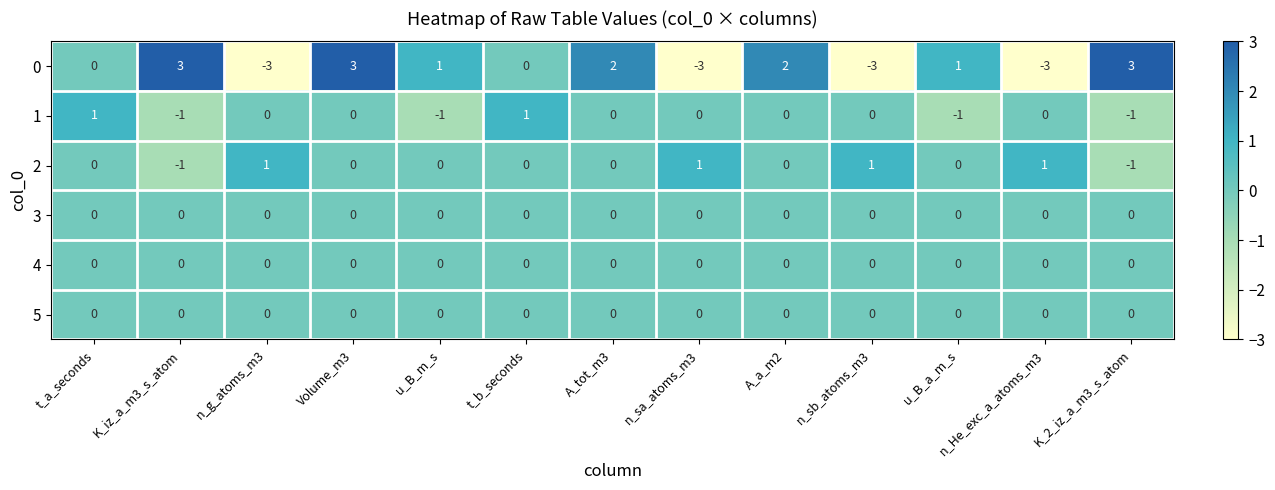

What is the difference between the highest and lowest values at K_iz_a_m3_s_atom?

4